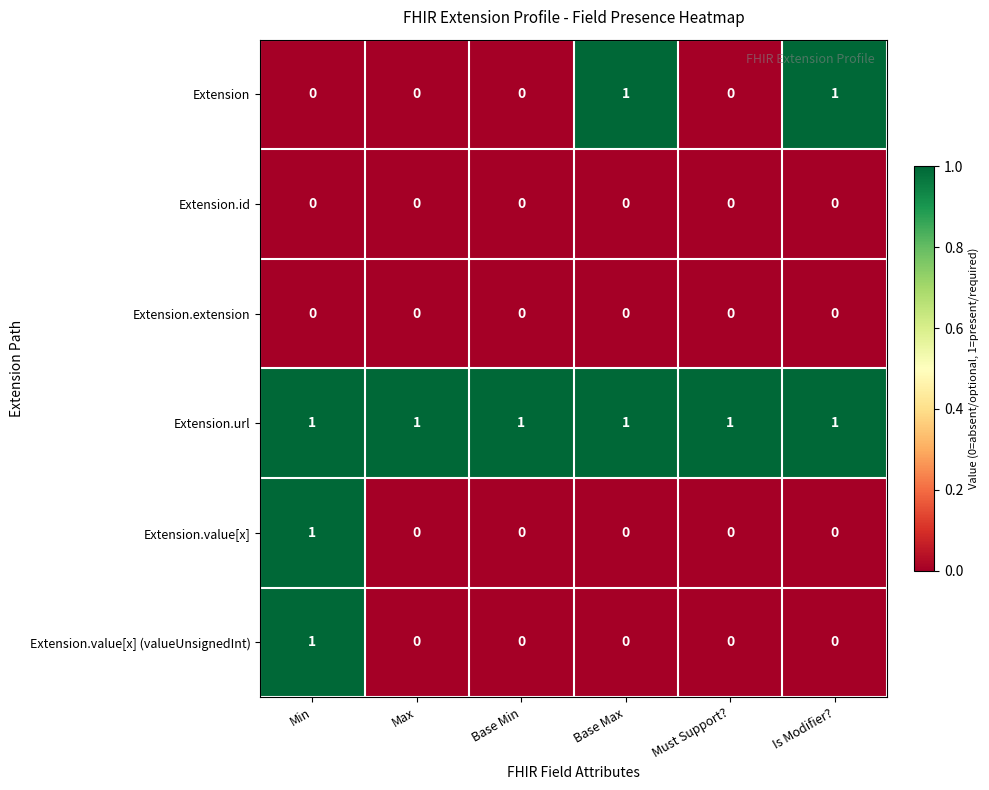

True or false: Extension has a value of 0 at Min.

True